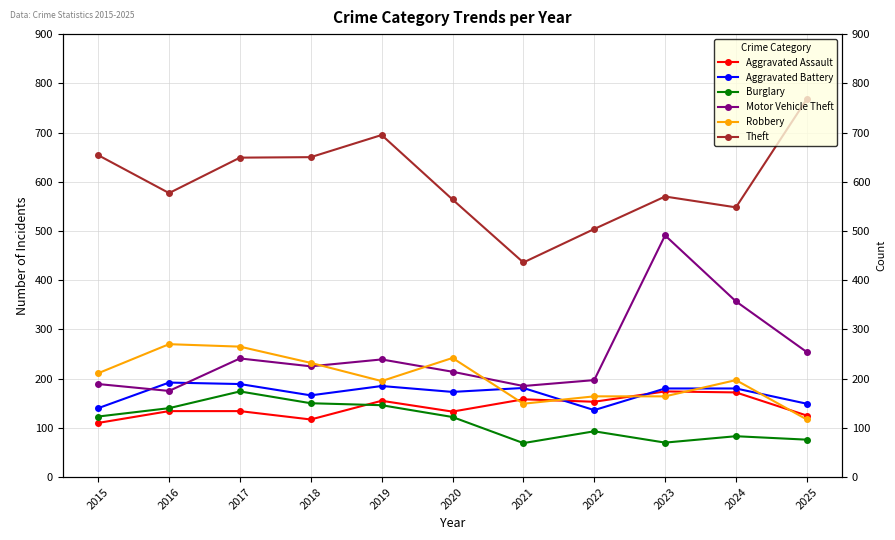

Is the value of Aggravated Battery at 2024 greater than the value of Aggravated Assault at 2017?

Yes